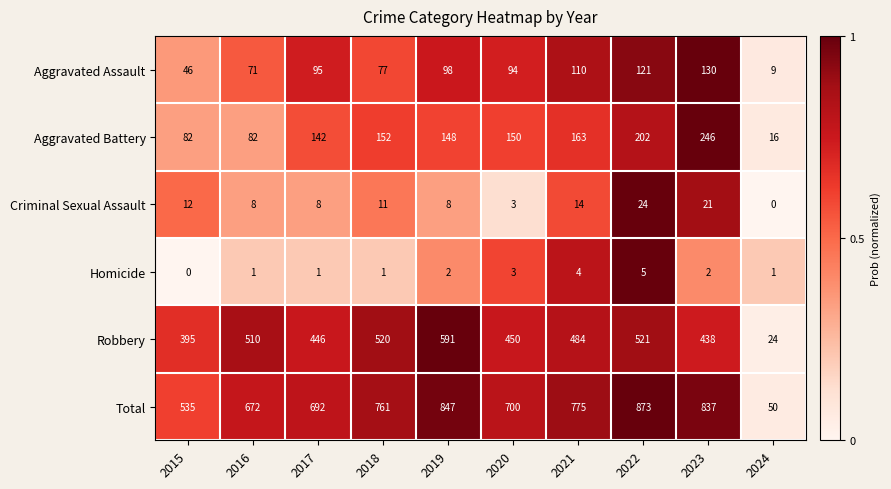

At which label does Total reach its minimum?

2024